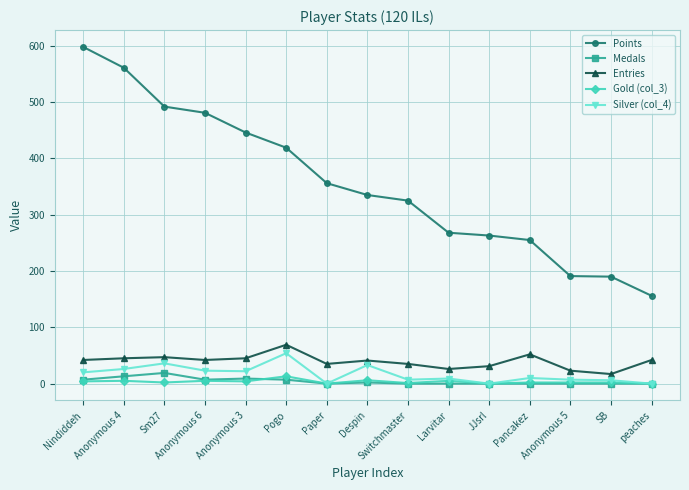

Which series has the largest total across all categories?

Points